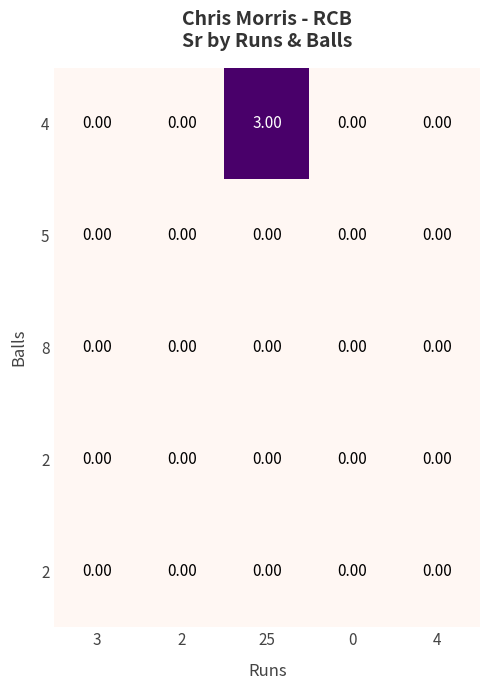

At how many categories does at least one series exceed 0?

1